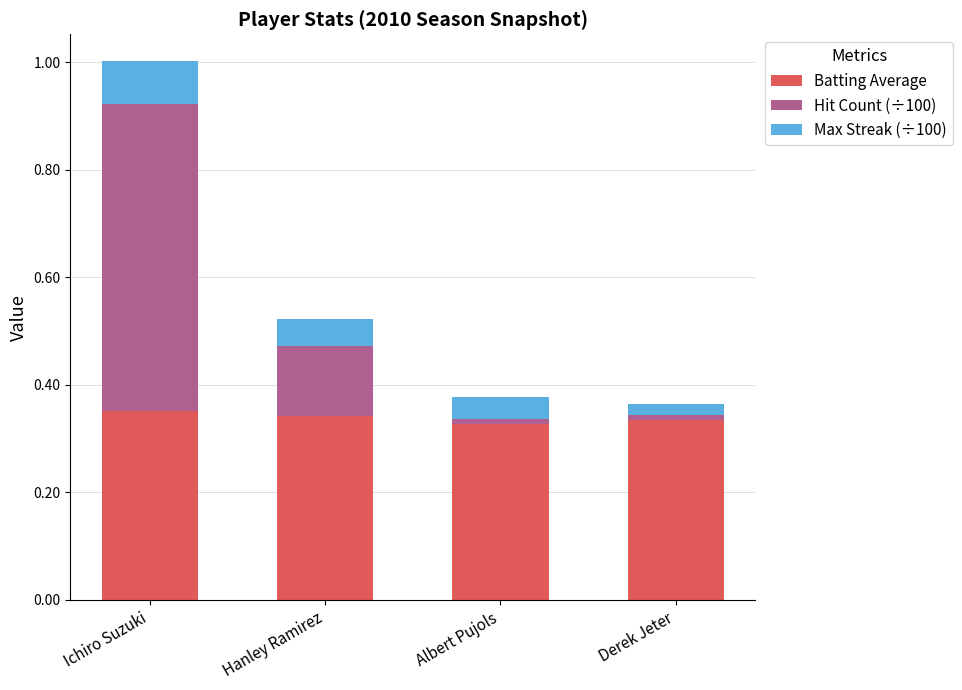

What is the sum of all Batting Average values?

1.4